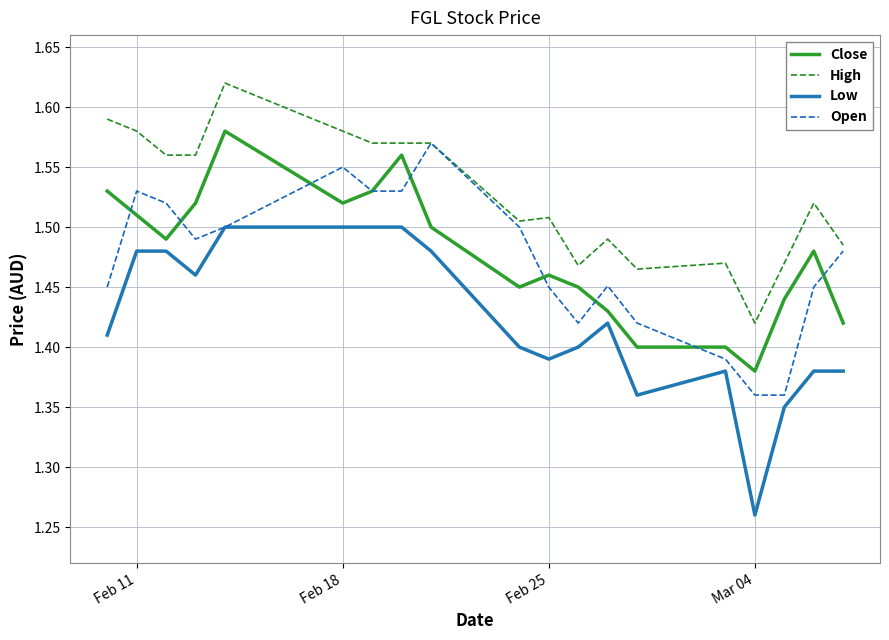

True or false: High and Close intersect in this chart.

False